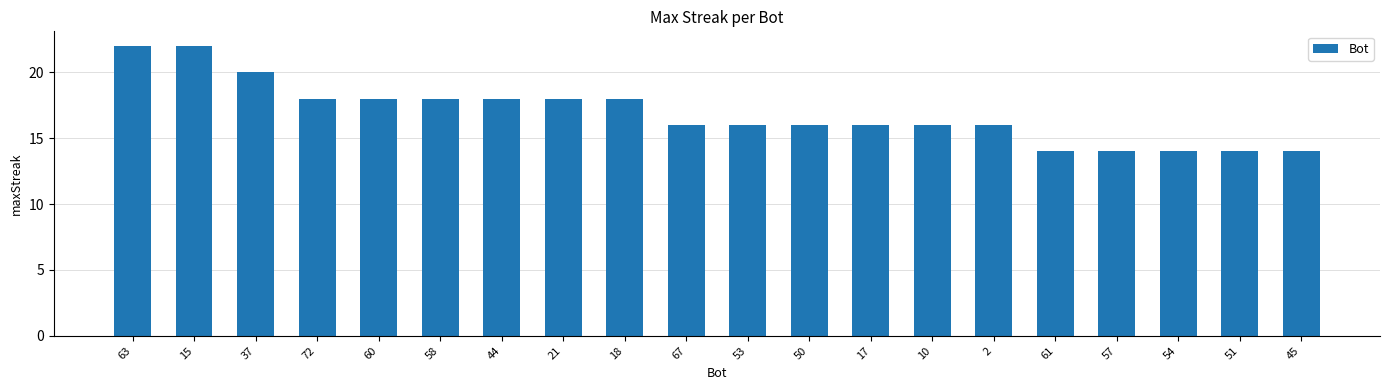

Reading left to right, transcribe all the data shown in this chart.

22	22	20	18	18	18	18	18	18	16	16	16	16	16	16	14	14	14	14	14